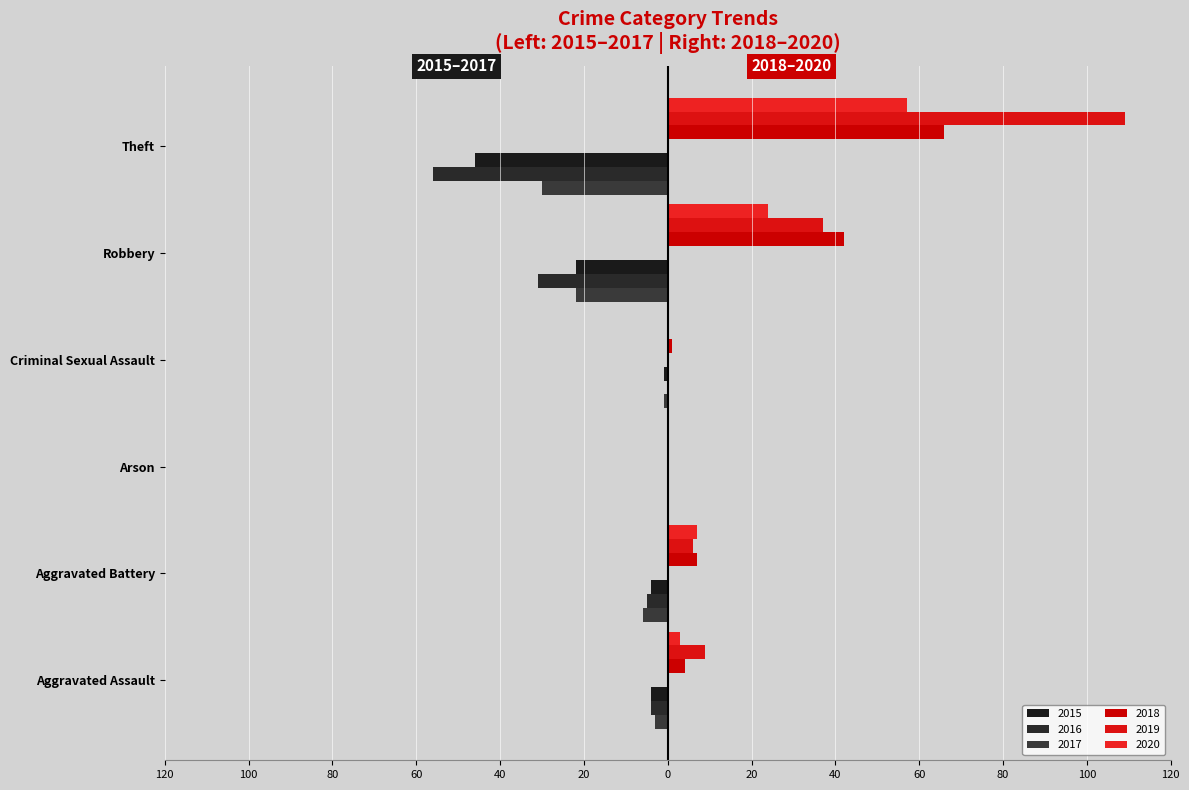

Reading left to right, transcribe all the data shown in this chart.

2015: Aggravated Assault=-4	Aggravated Battery=-4	Arson=0	Criminal Sexual Assault=-1	Robbery=-22	Theft=-46
2016: Aggravated Assault=-4	Aggravated Battery=-5	Arson=0	Criminal Sexual Assault=0	Robbery=-31	Theft=-56
2017: Aggravated Assault=-3	Aggravated Battery=-6	Arson=0	Criminal Sexual Assault=-1	Robbery=-22	Theft=-30
2018: Aggravated Assault=4	Aggravated Battery=7	Arson=0	Criminal Sexual Assault=1	Robbery=42	Theft=66
2019: Aggravated Assault=9	Aggravated Battery=6	Arson=0	Criminal Sexual Assault=0	Robbery=37	Theft=109
2020: Aggravated Assault=3	Aggravated Battery=7	Arson=0	Criminal Sexual Assault=0	Robbery=24	Theft=57